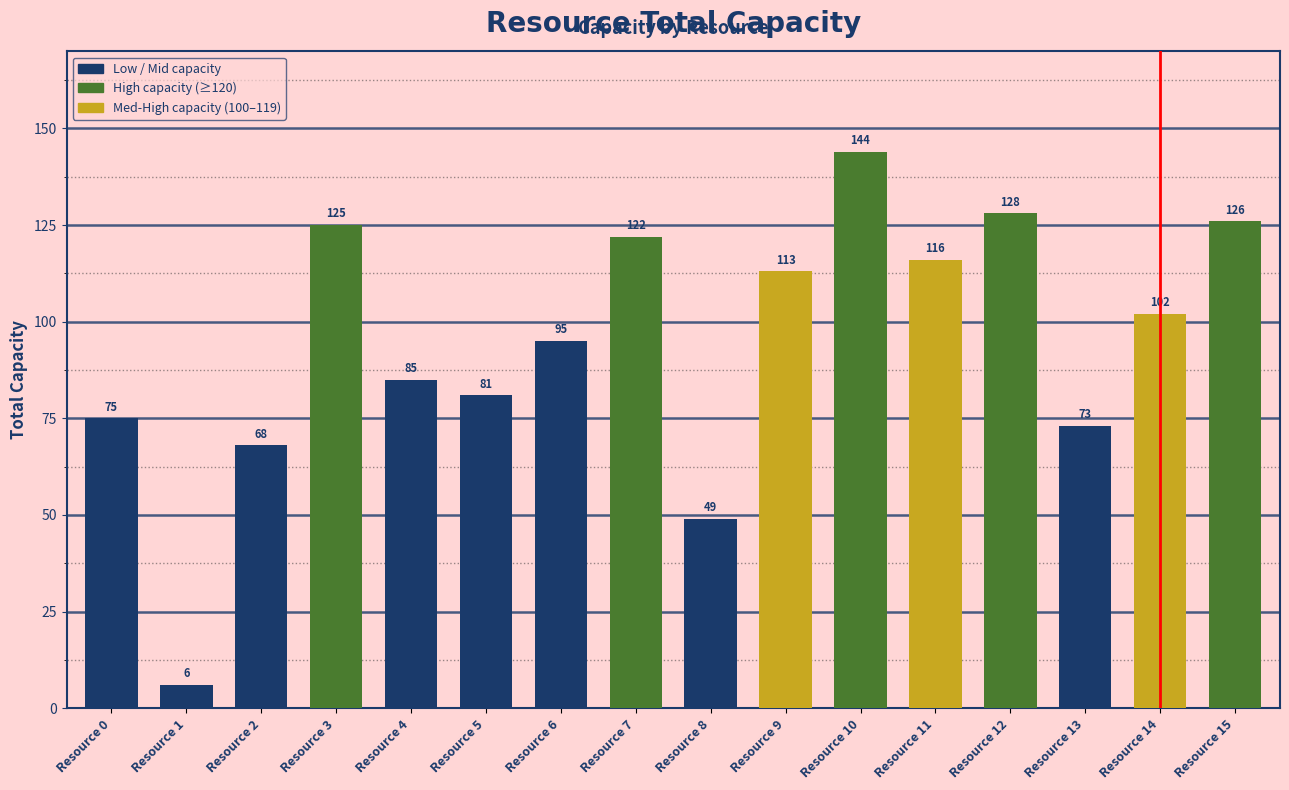

What is the sum of all values?

1508